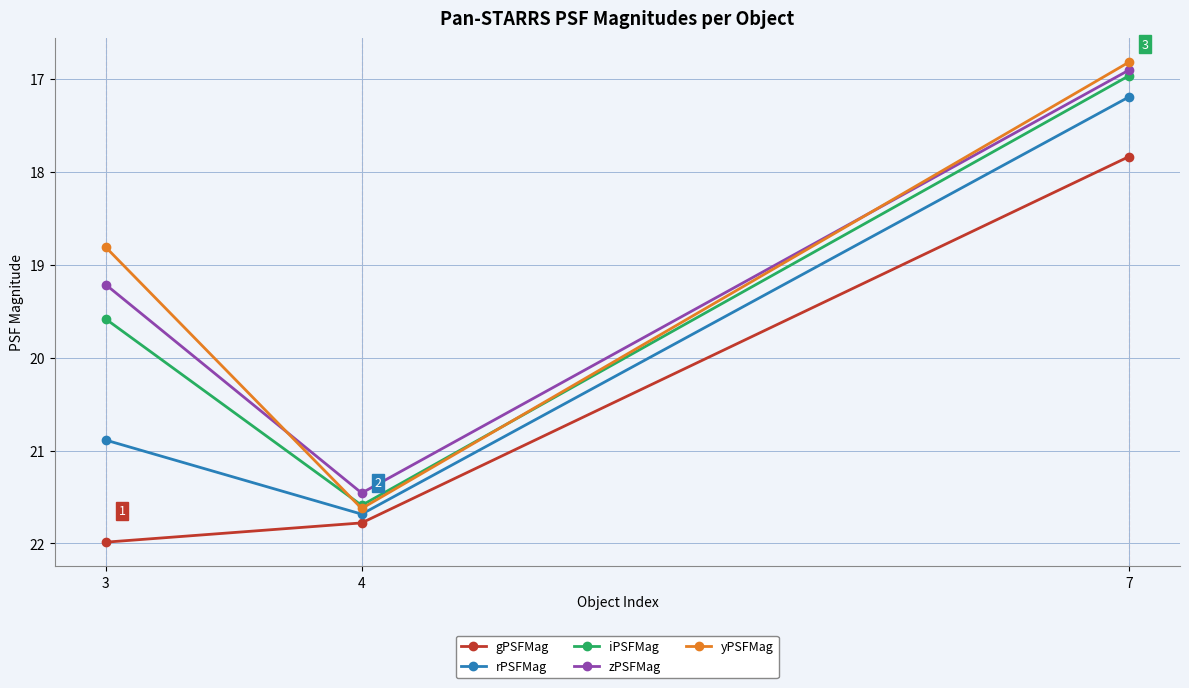

How many gPSFMag values are between 17 and 21?

1